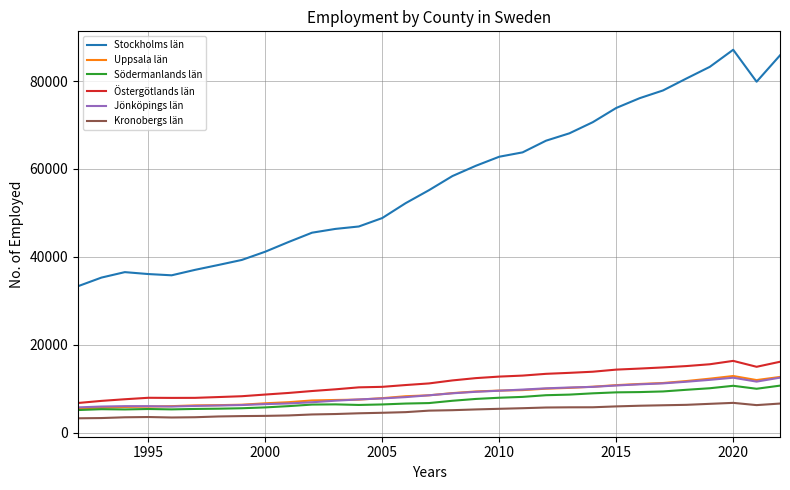

In Södermanlands län, how many points are lower than both neighbors (excluding endpoints)?

4